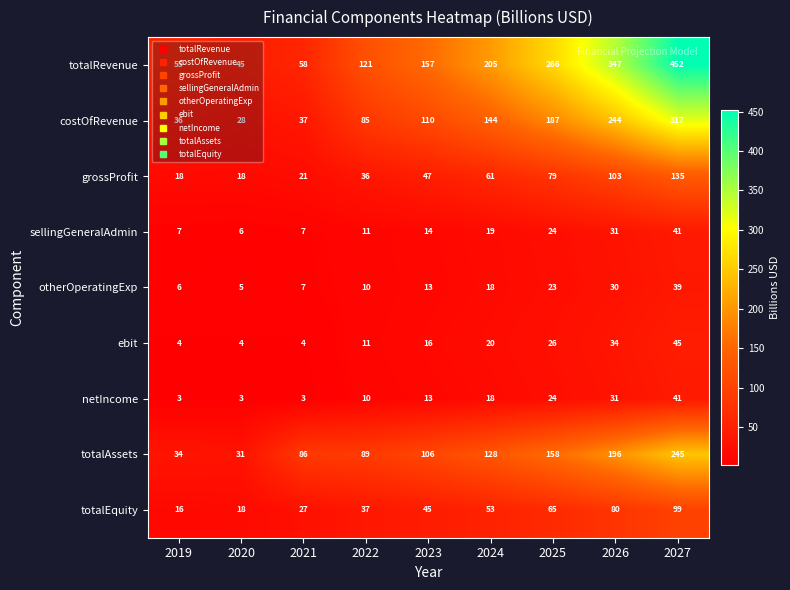

What is the greatest value displayed?

452